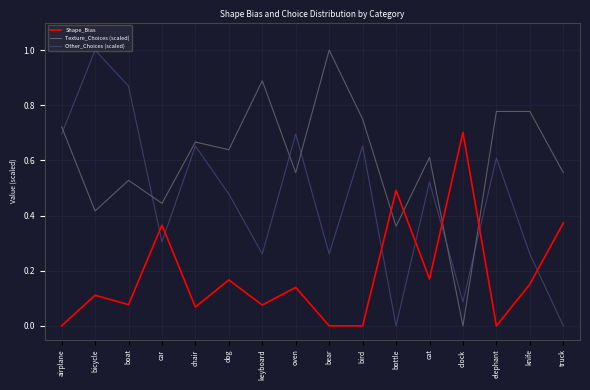

Which series has the largest total across all categories?

Texture_Choices (scaled)